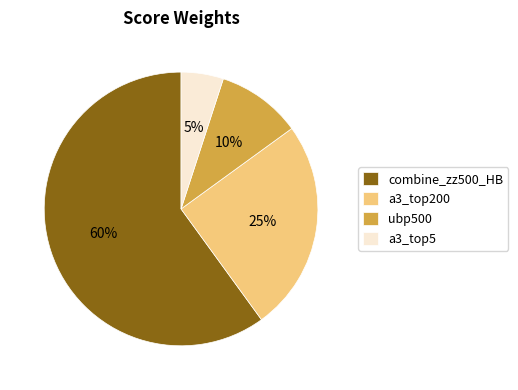

To the nearest percent, what percentage of the pie is a3_top5?

5%